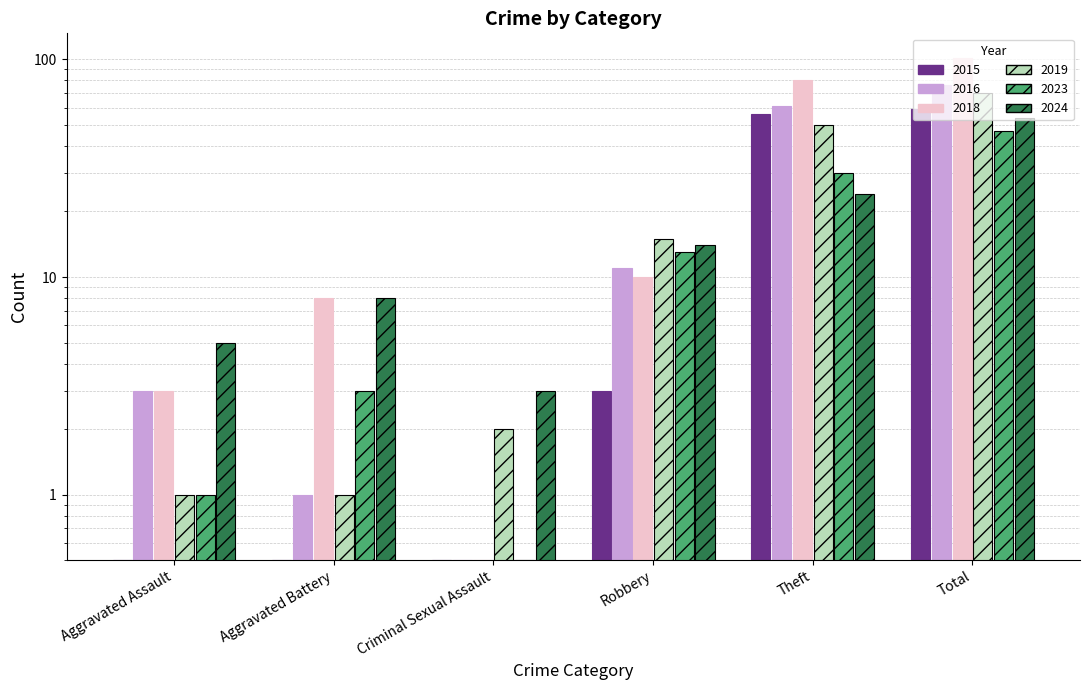

What is the difference between the maximum and minimum values in the 2015 series?

58.5